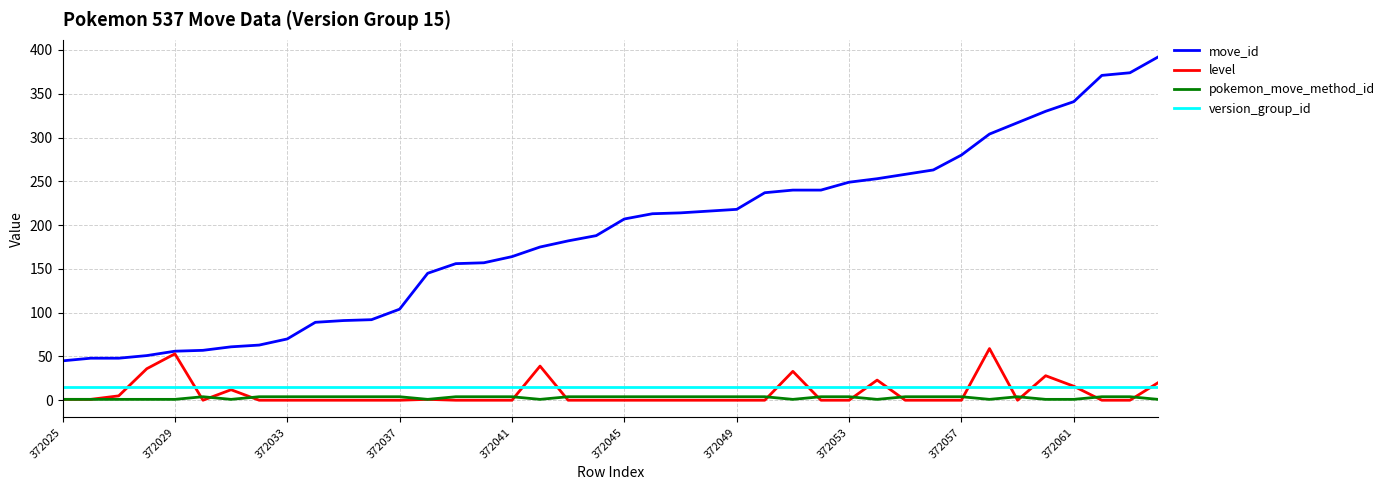

Which series has the largest range (max minus min)?

move_id